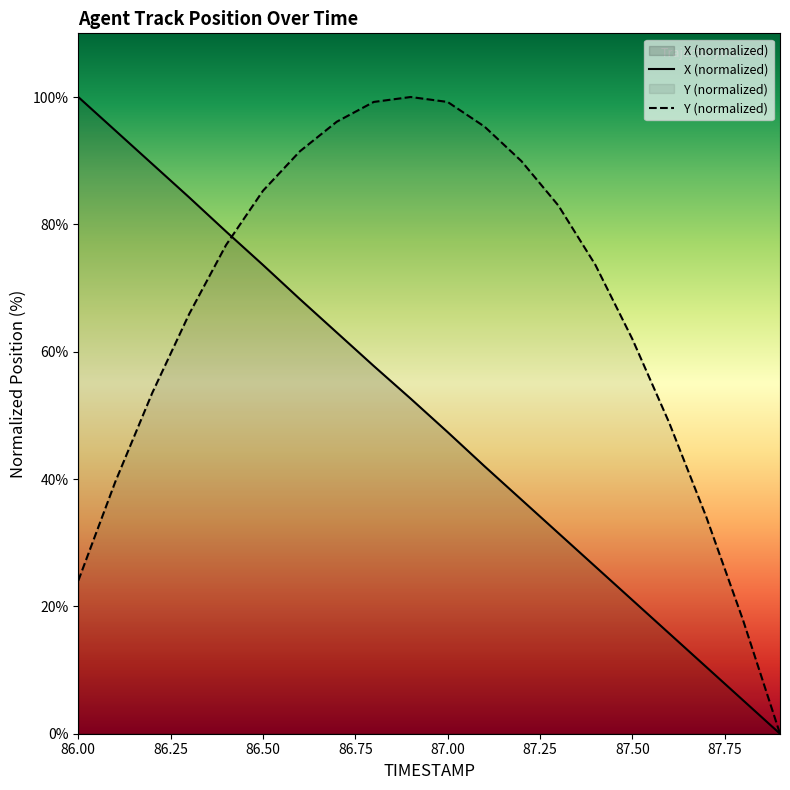

At which label does X reach its peak?

86.0